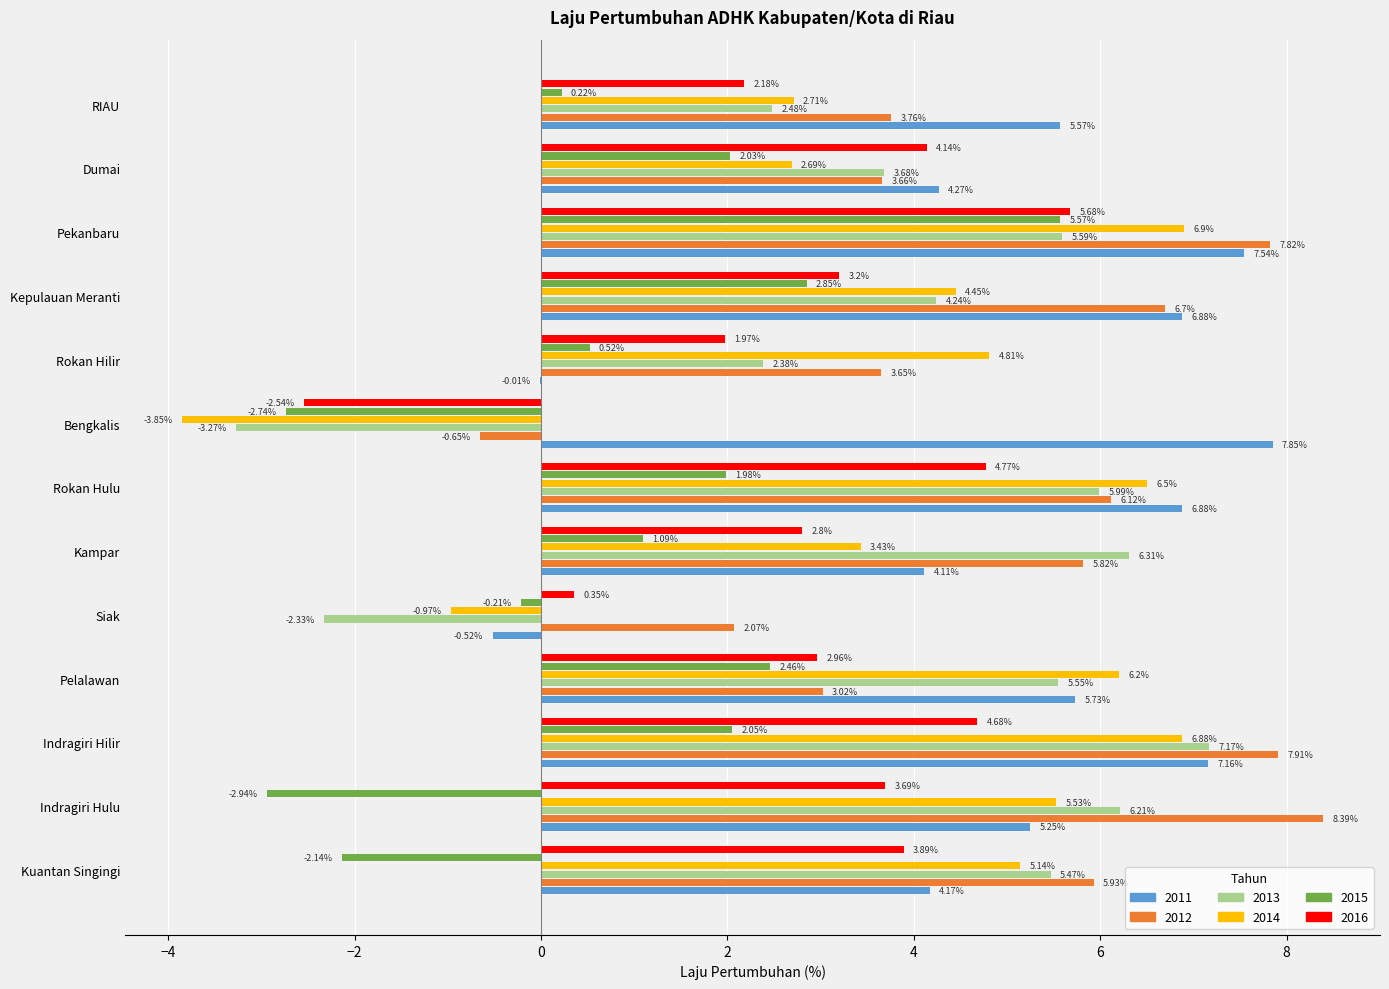

Which category has the highest value across all series?

Indragiri Hulu